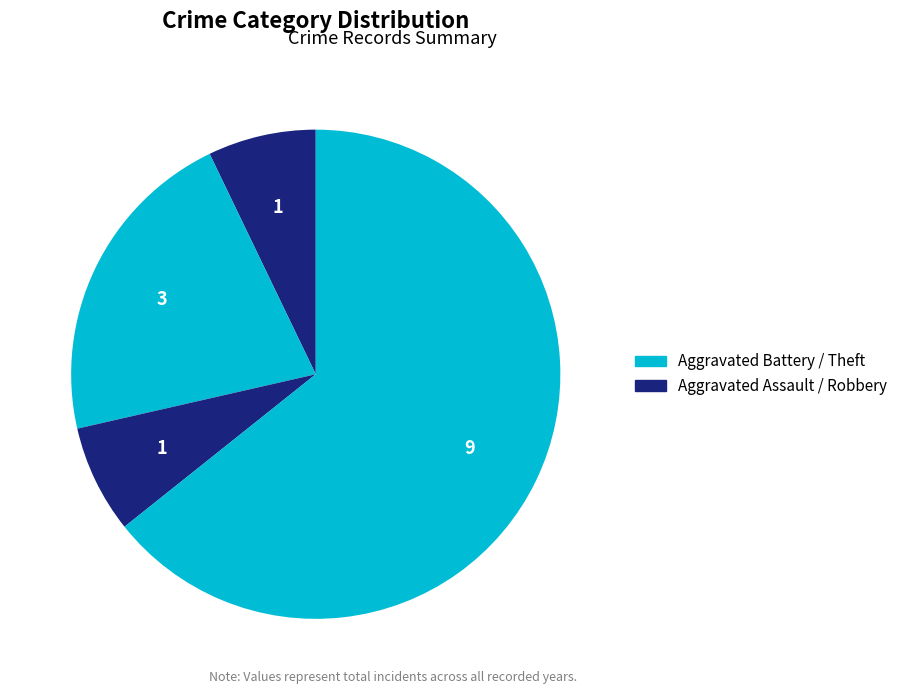

Rank the categories by value from lowest to highest.

Aggravated Assault, Robbery, Aggravated Battery, Theft